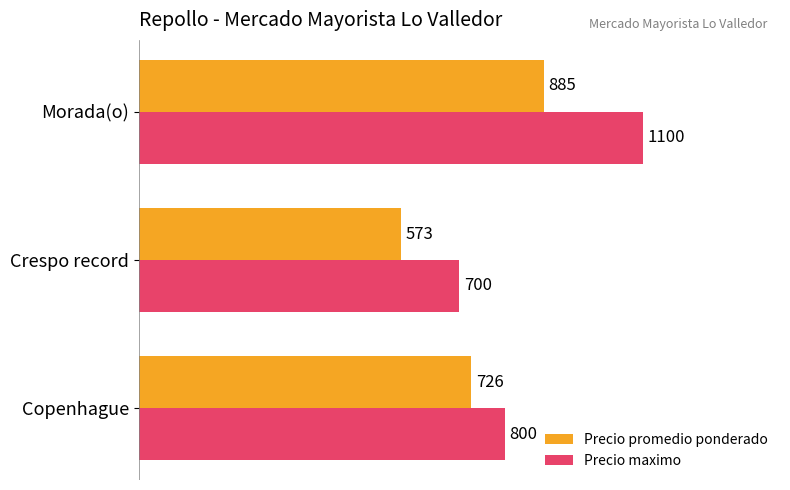

Which label corresponds to the smallest value in the chart?

Crespo record